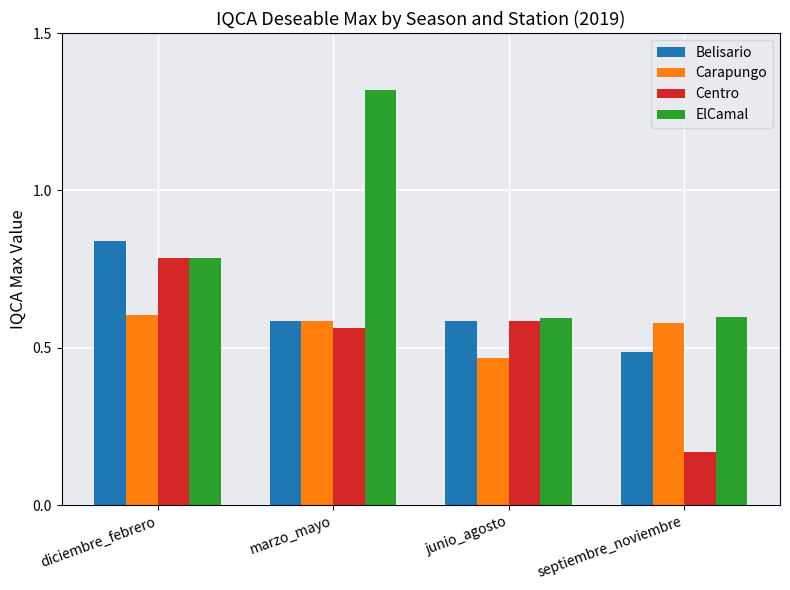

Which series has the largest total across all categories?

ElCamal